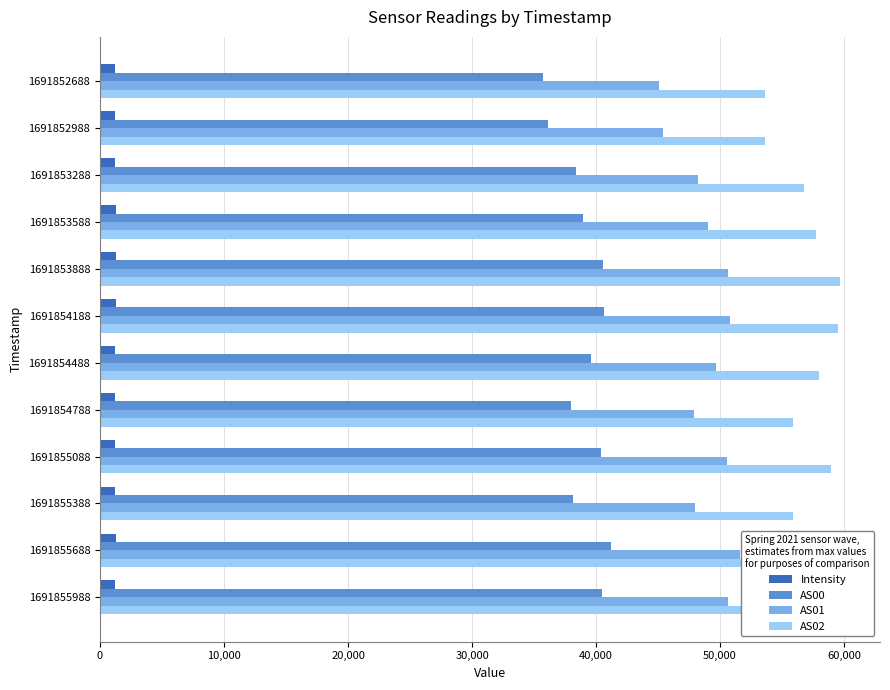

What is the difference between the highest and lowest values at 1691854188?

58217.8